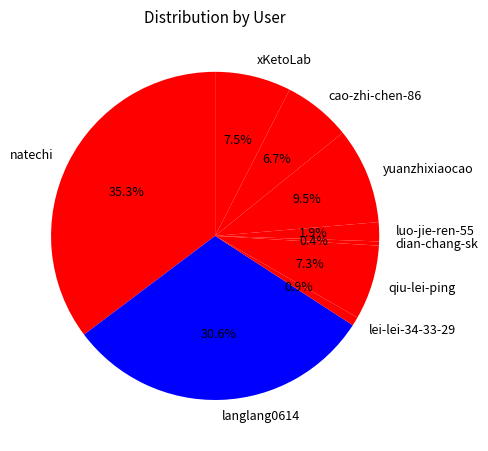

Does langlang0614 represent more than half of the total?

No